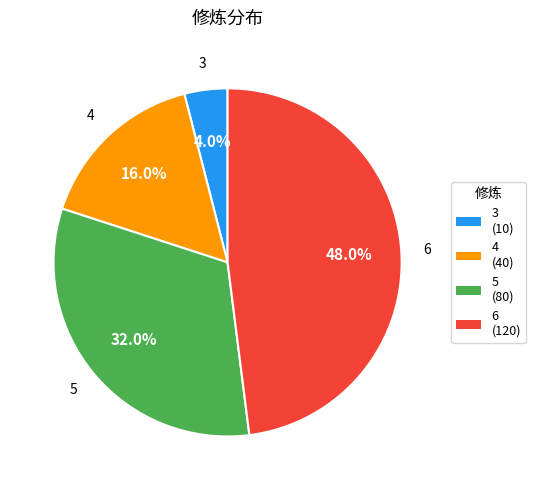

Is there any slice that represents more than half of the pie?

No